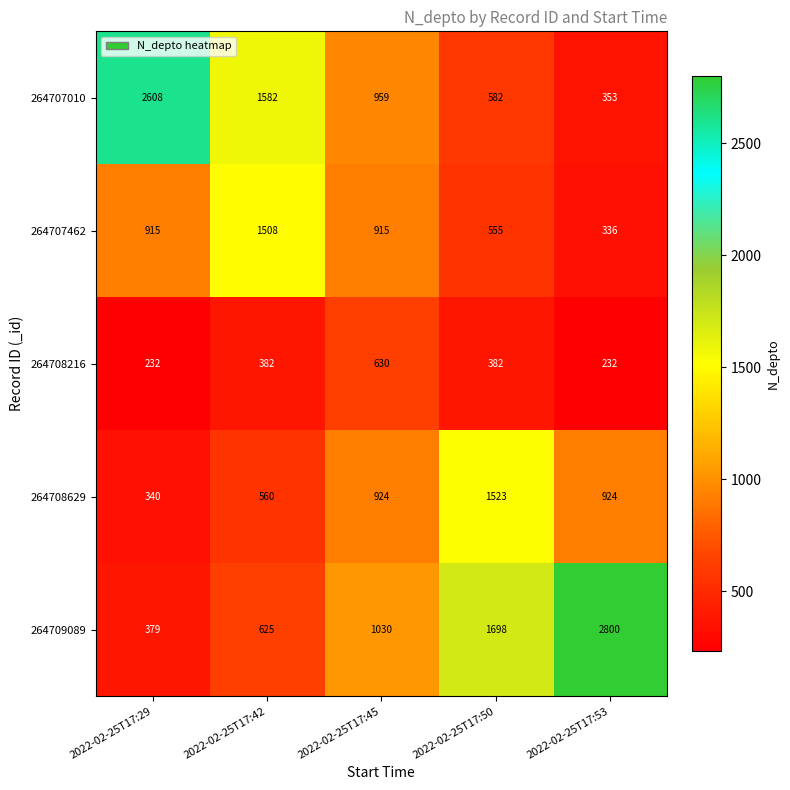

Reading left to right, list all the values displayed in this chart.

264707010: 2022-02-25T17:29=2608	2022-02-25T17:42=1582	2022-02-25T17:45=959	2022-02-25T17:50=582	2022-02-25T17:53=353
264707462: 2022-02-25T17:29=915	2022-02-25T17:42=1508	2022-02-25T17:45=915	2022-02-25T17:50=555	2022-02-25T17:53=336
264708216: 2022-02-25T17:29=232	2022-02-25T17:42=382	2022-02-25T17:45=630	2022-02-25T17:50=382	2022-02-25T17:53=232
264708629: 2022-02-25T17:29=340	2022-02-25T17:42=560	2022-02-25T17:45=924	2022-02-25T17:50=1523	2022-02-25T17:53=924
264709089: 2022-02-25T17:29=379	2022-02-25T17:42=625	2022-02-25T17:45=1030	2022-02-25T17:50=1698	2022-02-25T17:53=2800